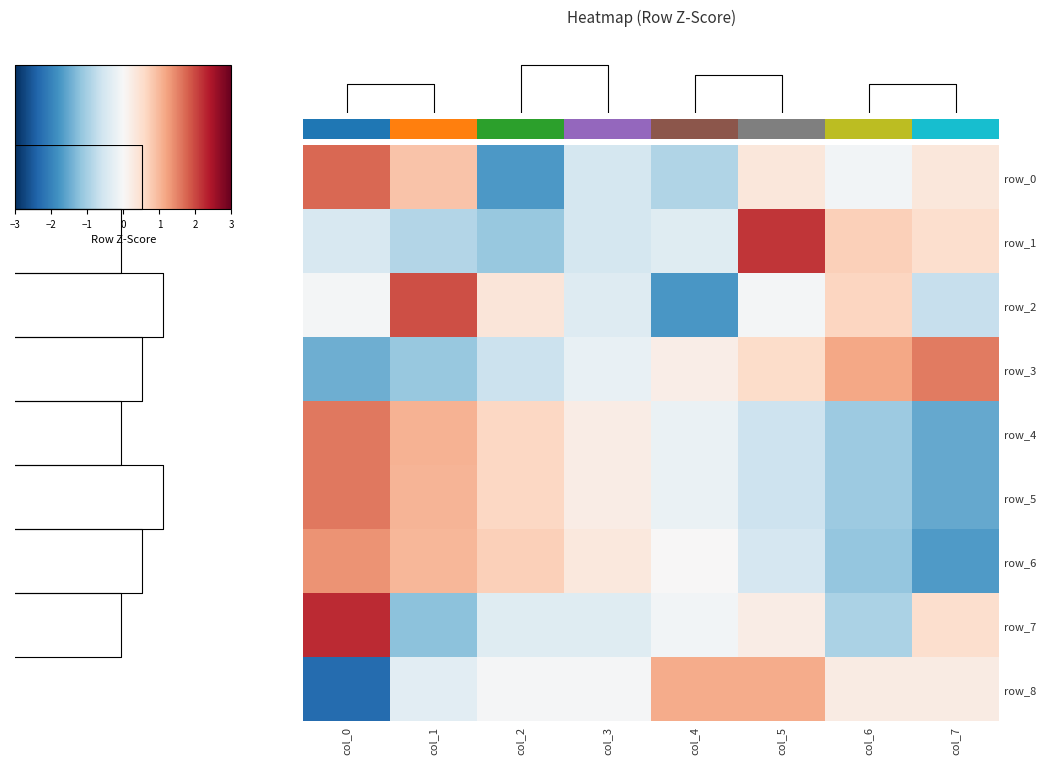

Is the value of row_0 at col_6 greater than the value of row_4 at col_4?

Yes